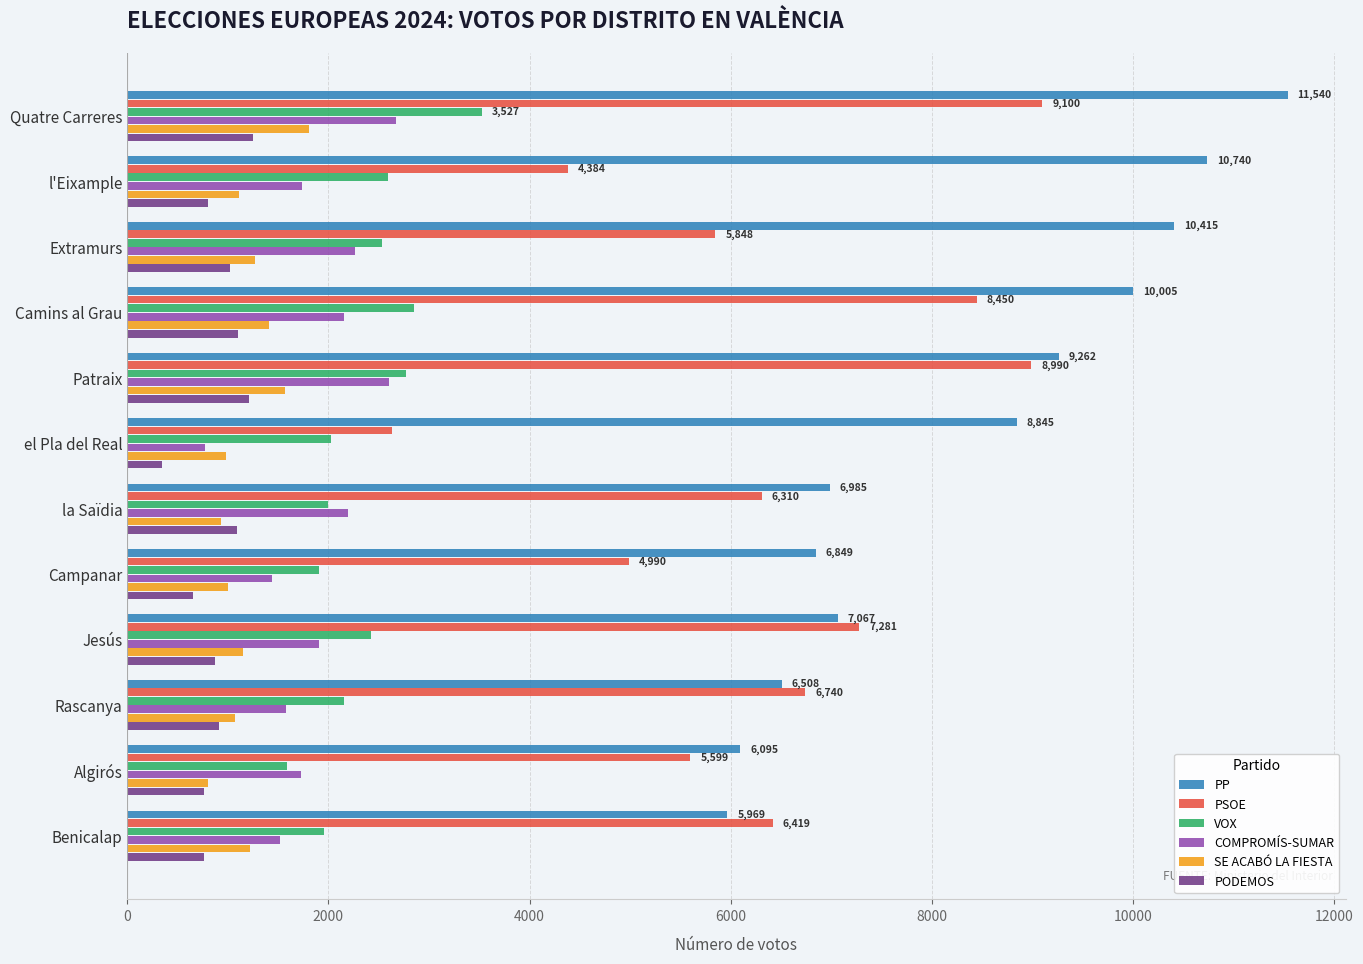

The COMPROMÍS-SUMAR series shows 787 at Quatre Carreres. True or false?

False